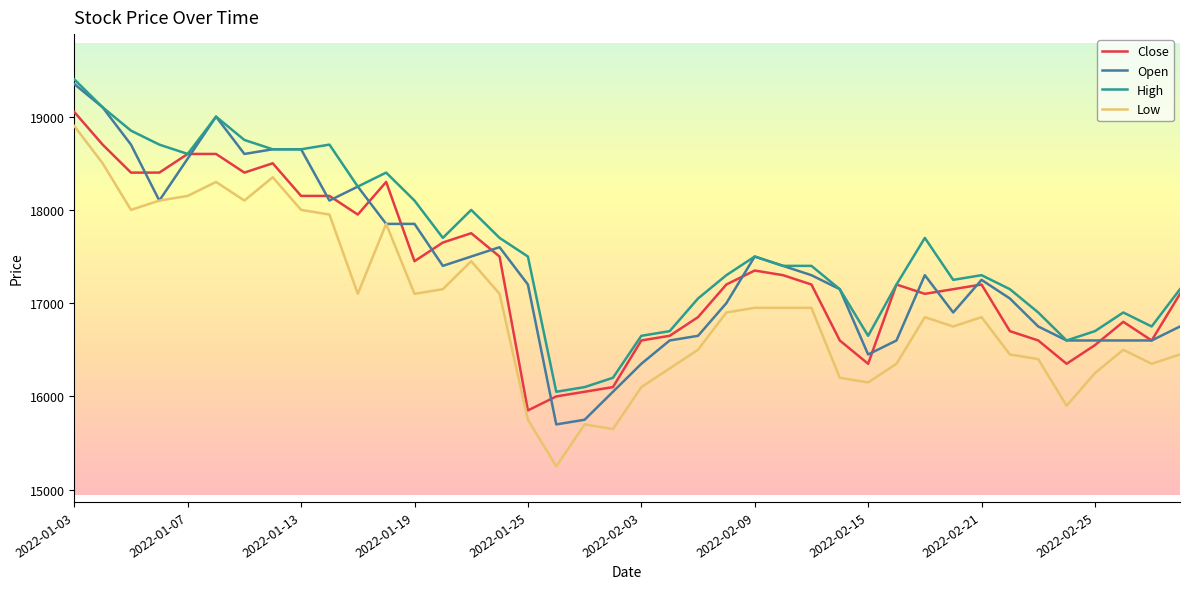

Count the number of data series in this chart.

4